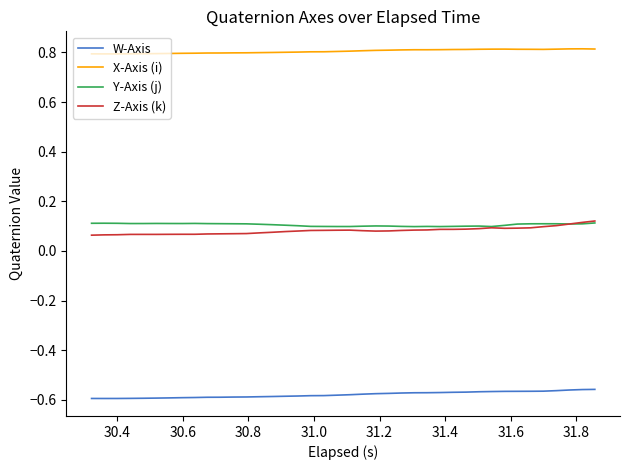

True or false: X-Axis (i) and W-Axis intersect in this chart.

False